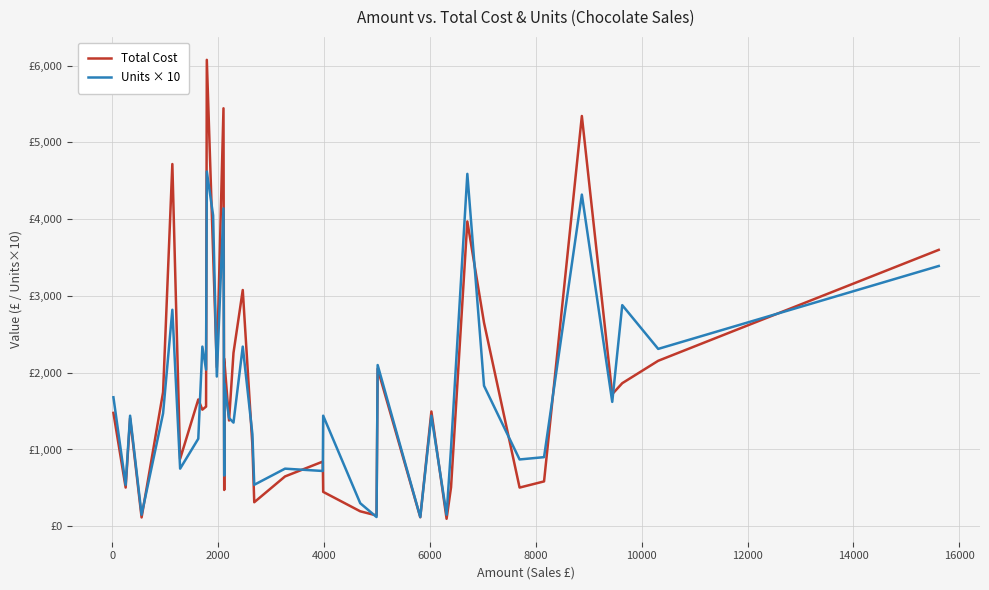

What is the smallest value displayed?

97.3